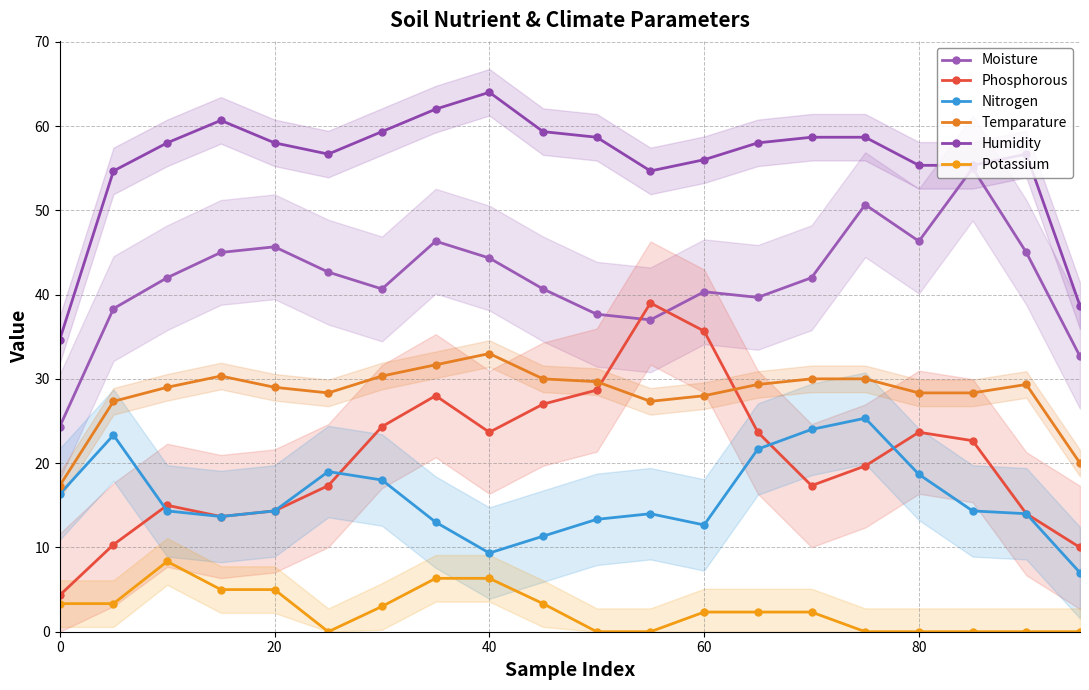

Reading left to right, what are all the values shown in this chart?

Moisture: 24.3	38.3	42.0	45.0	45.7	42.7	40.7	46.3	44.3	40.7	37.7	37.0	40.3	39.7	42.0	50.7	46.3	55.0	45.0	32.7
Phosphorous: 4.3	10.3	15.0	13.7	14.3	17.3	24.3	28.0	23.7	27.0	28.7	39.0	35.7	23.7	17.3	19.7	23.7	22.7	14.0	10.0
Nitrogen: 16.3	23.3	14.3	13.7	14.3	19.0	18.0	13.0	9.3	11.3	13.3	14.0	12.7	21.7	24.0	25.3	18.7	14.3	14.0	7.0
Temparature: 17.3	27.3	29.0	30.3	29.0	28.3	30.3	31.7	33.0	30.0	29.7	27.3	28.0	29.3	30.0	30.0	28.3	28.3	29.3	20.0
Humidity: 34.7	54.7	58.0	60.7	58.0	56.7	59.3	62.0	64.0	59.3	58.7	54.7	56.0	58.0	58.7	58.7	55.3	55.3	56.7	38.7
Potassium: 3.3	3.3	8.3	5.0	5.0	0.0	3.0	6.3	6.3	3.3	0.0	0.0	2.3	2.3	2.3	0.0	0.0	0.0	0.0	0.0